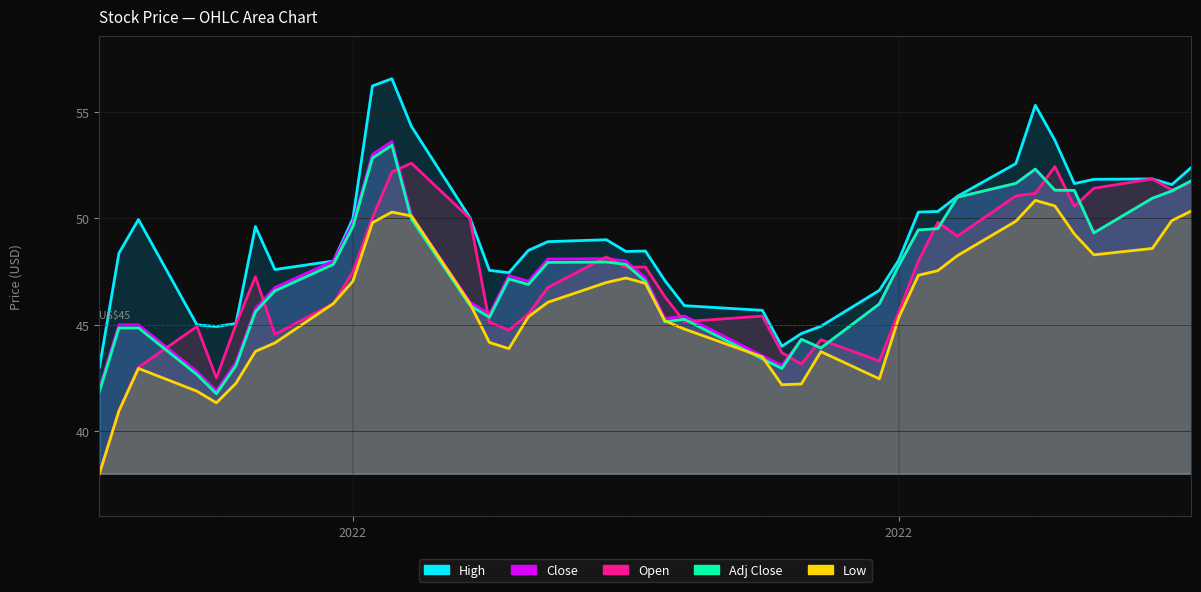

What is the difference between the Close values at 2022-02-09 and 2022-03-04?

3.7